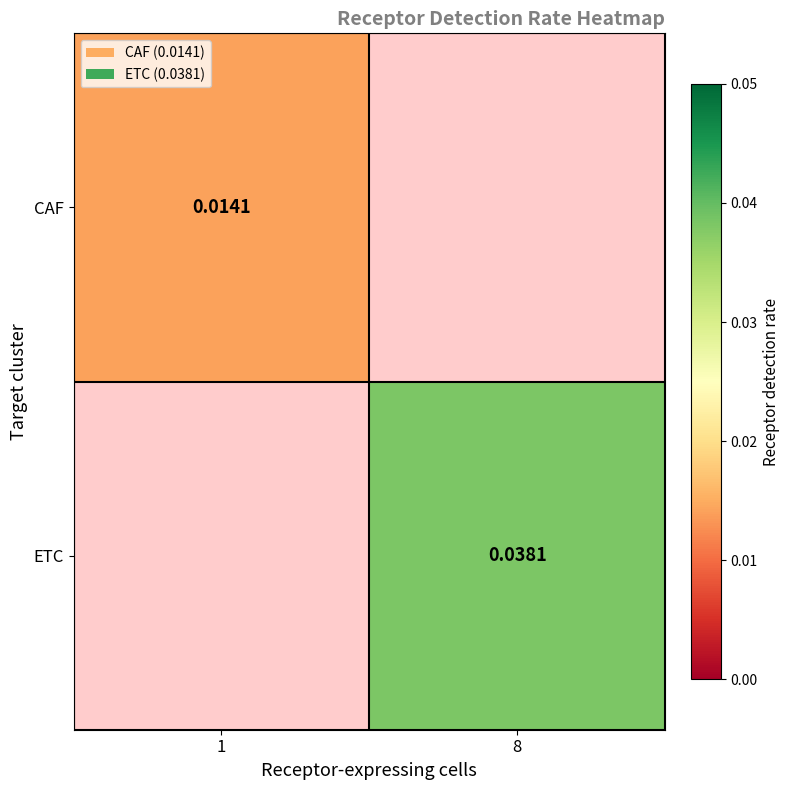

The value of CAF at 1 is 0.0. True or false?

True